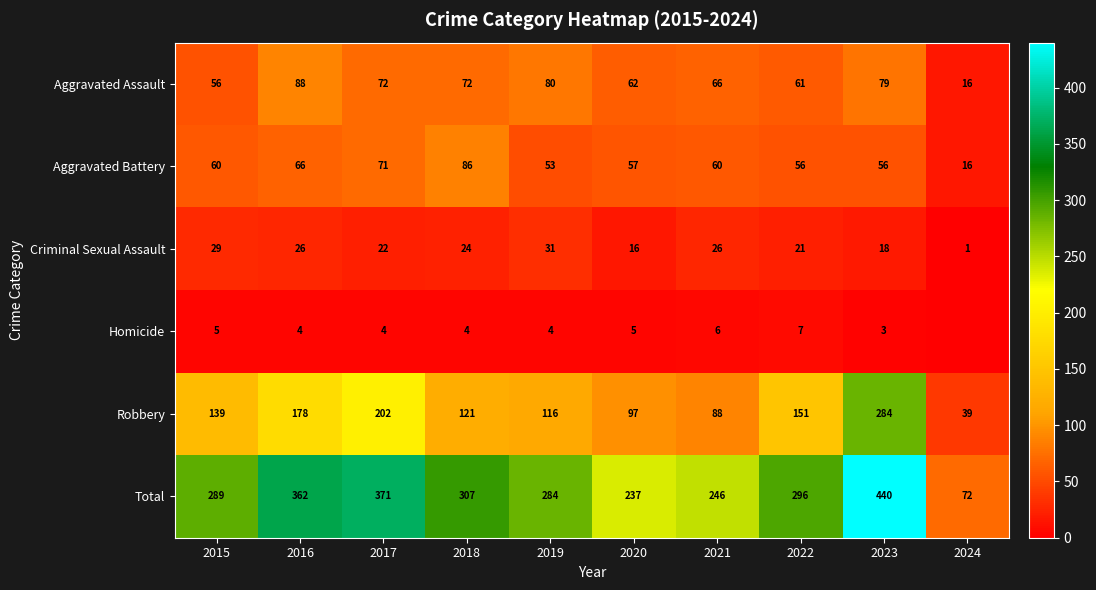

The value of Aggravated Assault at 2023 is 22. True or false?

False